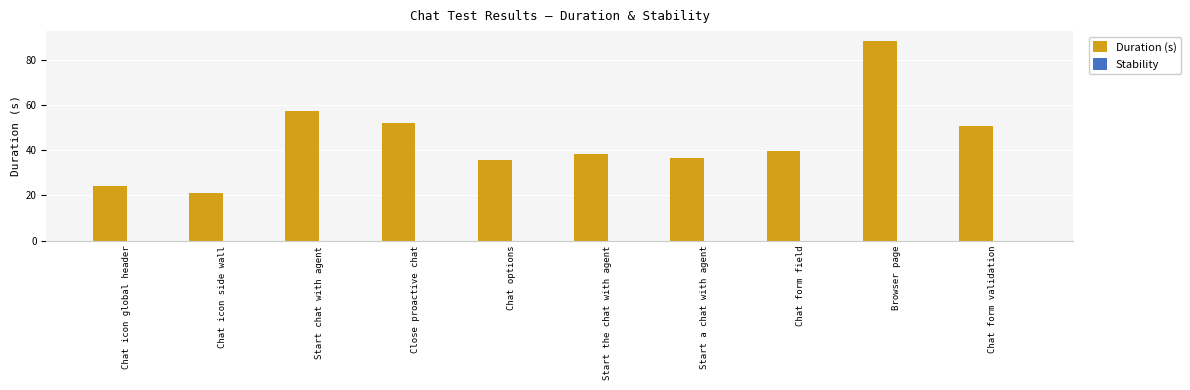

What is the average value?

44.3